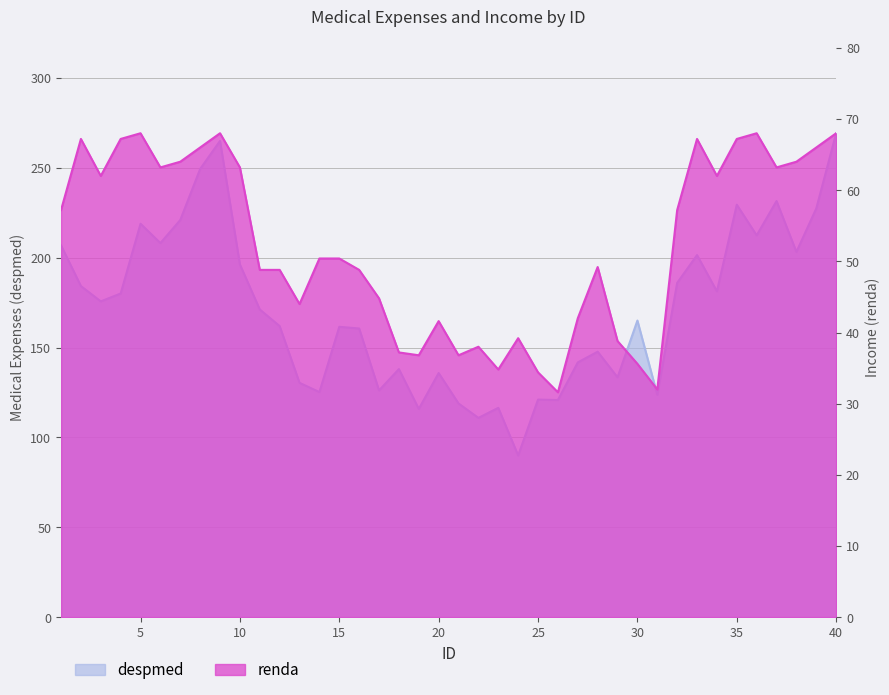

At which category is the sum across all series the highest?

40